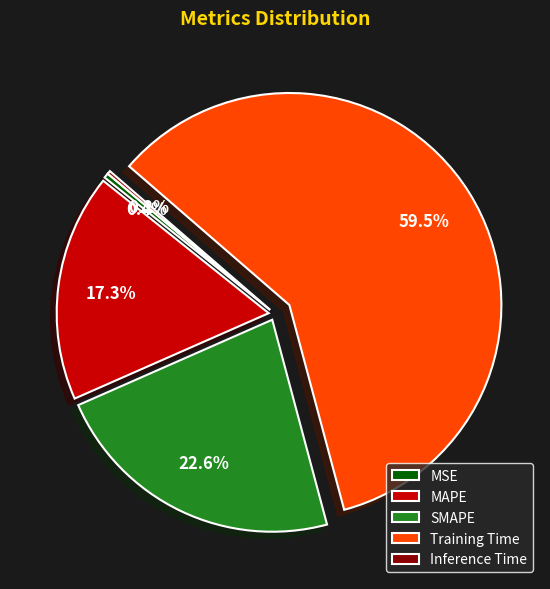

Is Training Time the majority of the pie?

Yes